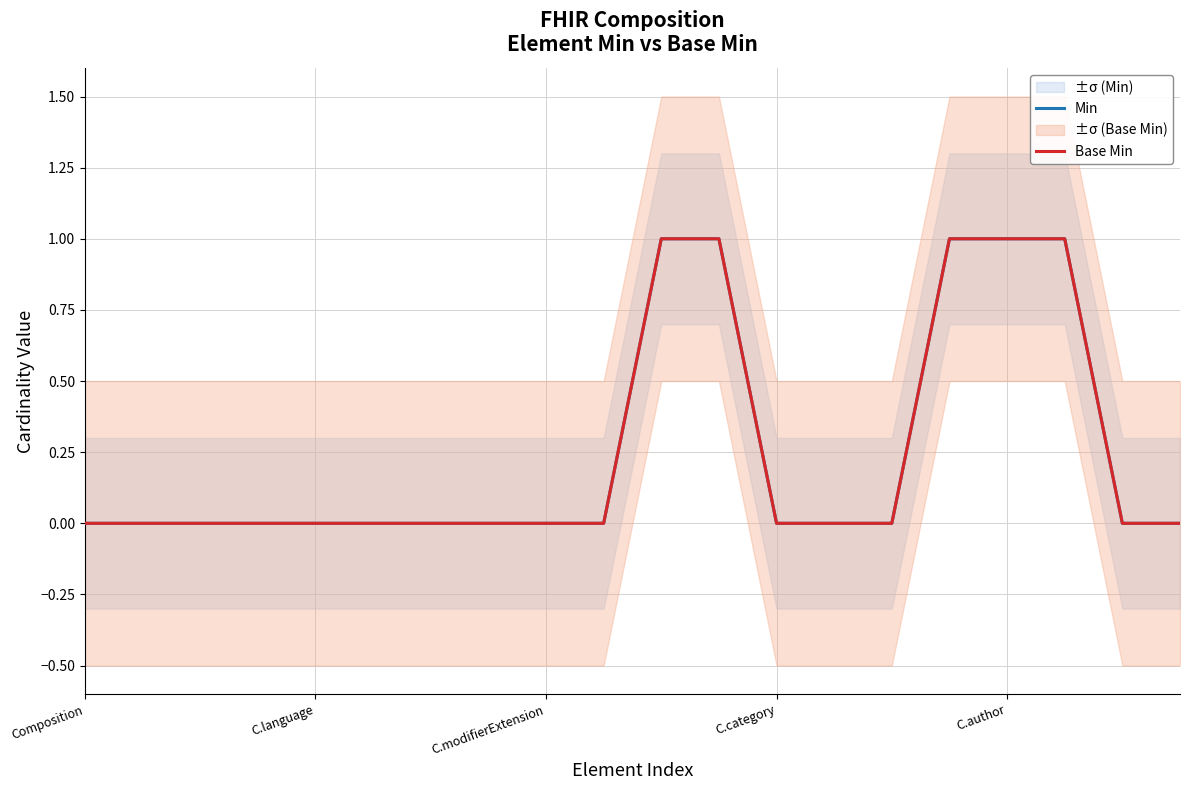

What position from the left is C.category?

4